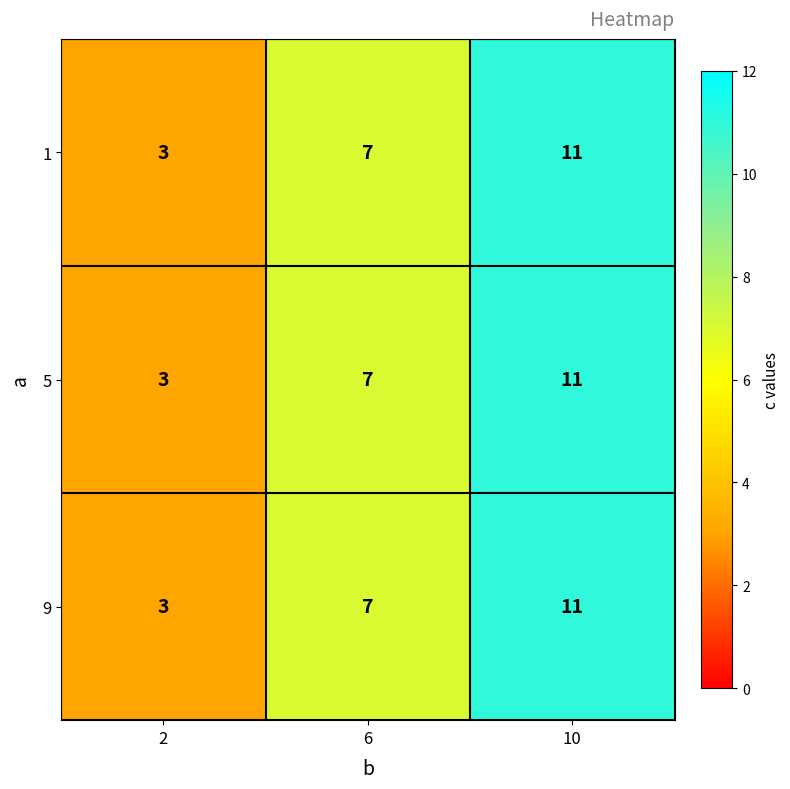

What is the difference between the maximum and minimum values in the 9 series?

8